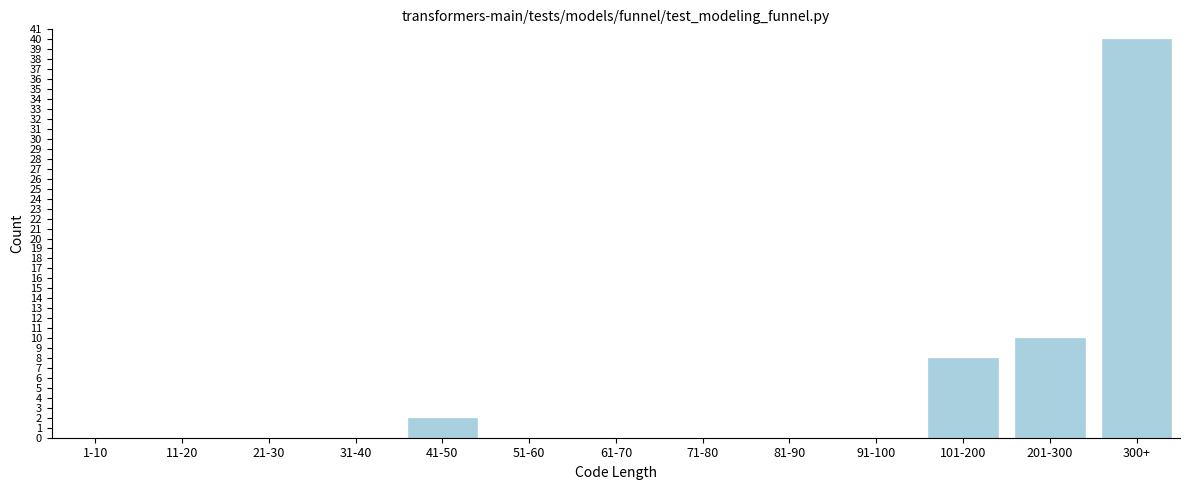

Reading left to right, extract all data points from this chart.

1-10=0	11-20=0	21-30=0	31-40=0	41-50=2	51-60=0	61-70=0	71-80=0	81-90=0	91-100=0	101-200=8	201-300=10	300+=40